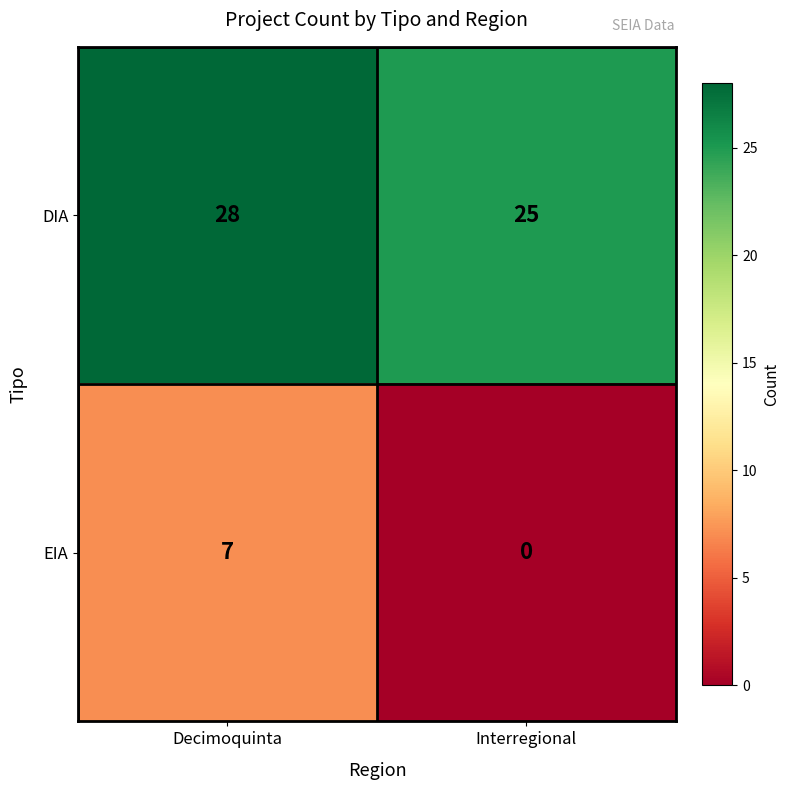

Between Decimoquinta and Interregional, which series saw the biggest shift?

EIA